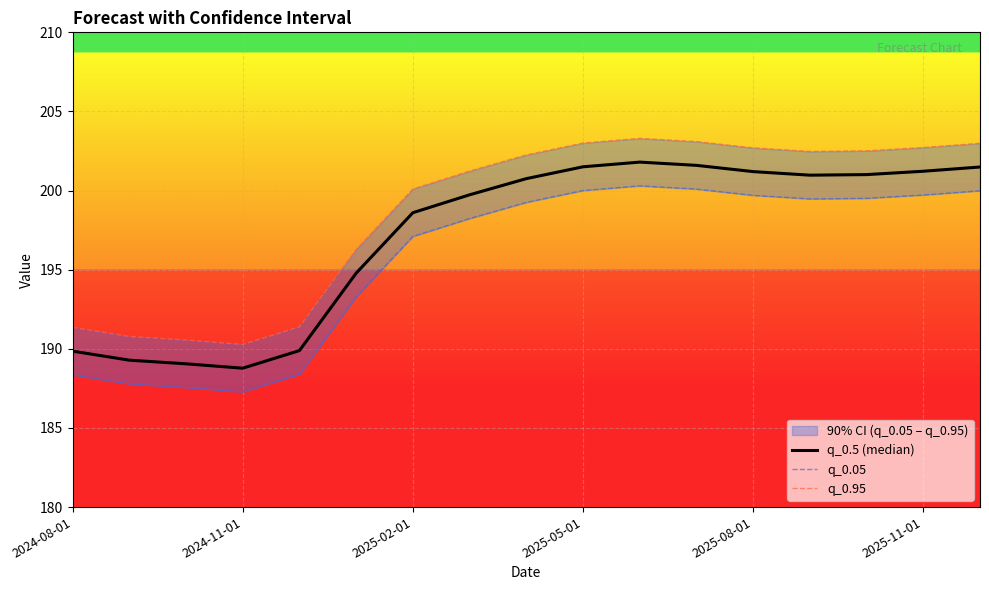

Is it true that q_0.95 equals 351.8 at 13?

False